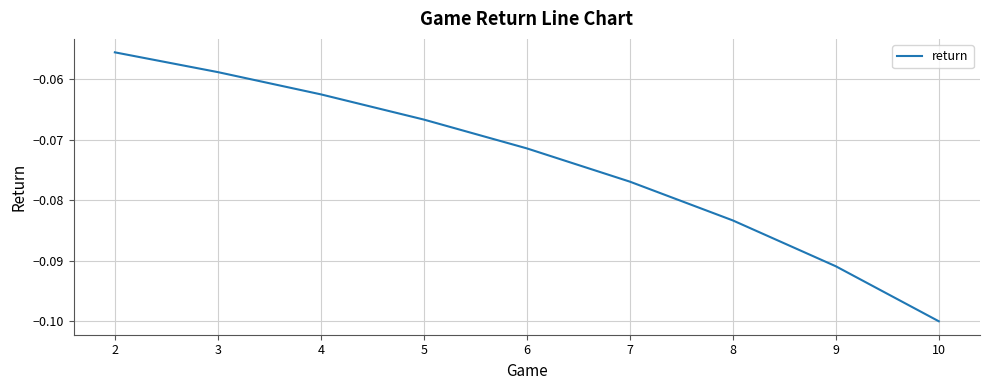

Which has a higher value, 5 or 8?

5